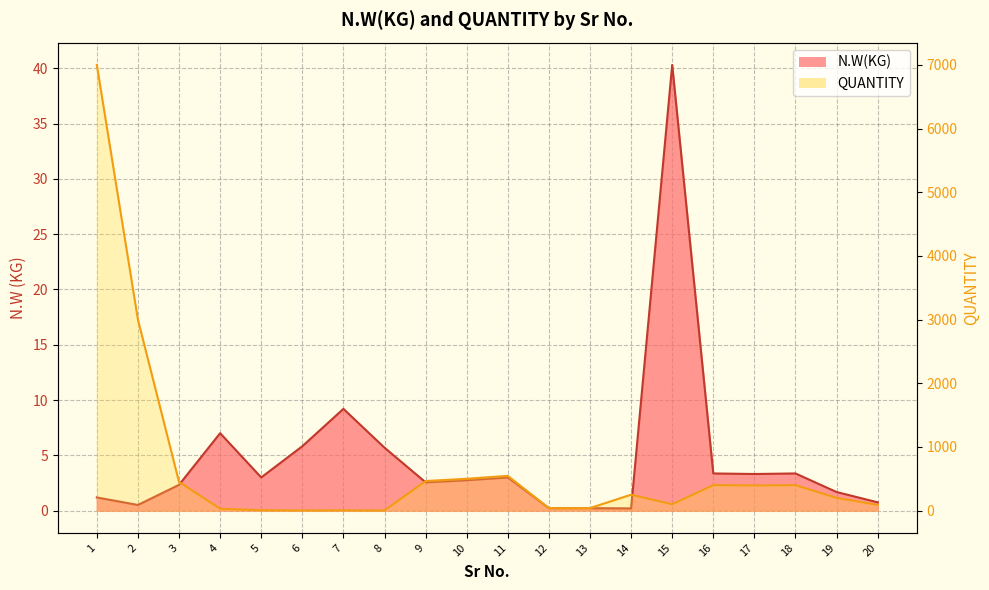

What is the highest value of the N.W(KG) series?

40.3